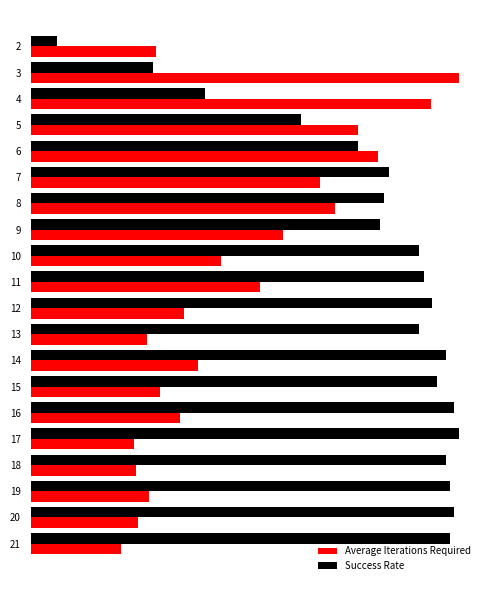

What are all the series names shown in the legend?

Average Iterations Required, Success Rate